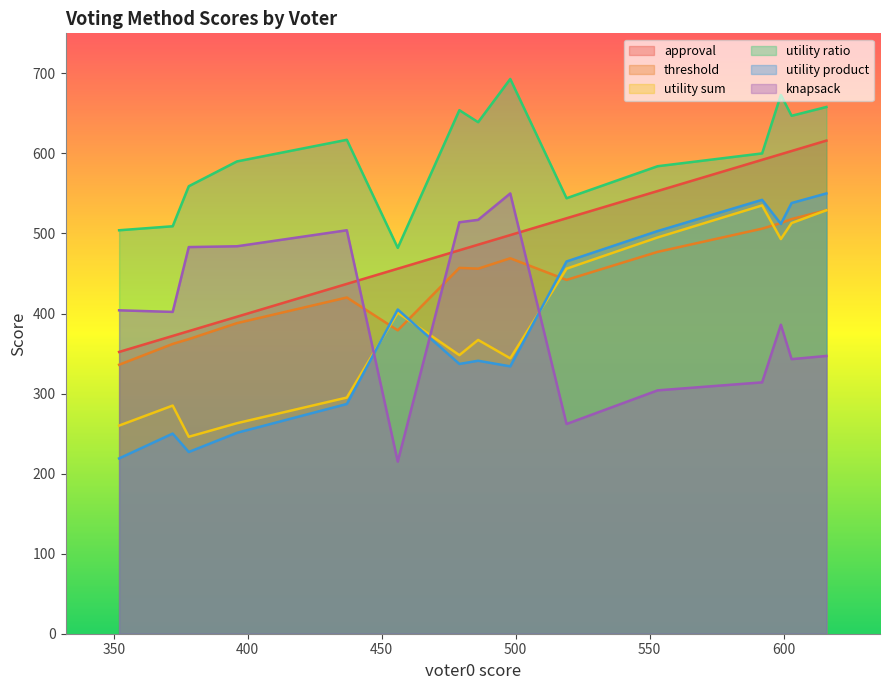

What is the difference between the maximum and minimum values in the knapsack series?

335